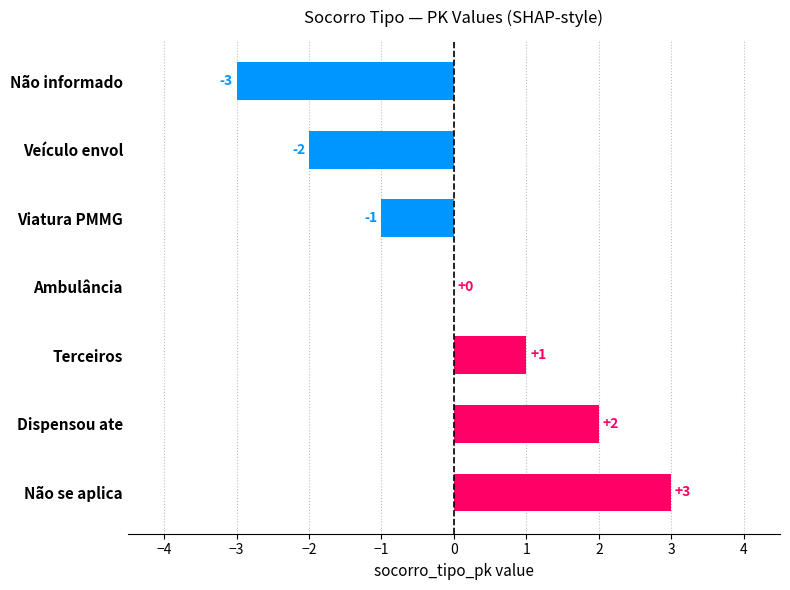

The value at Viatura PMMG is -2. True or false?

False